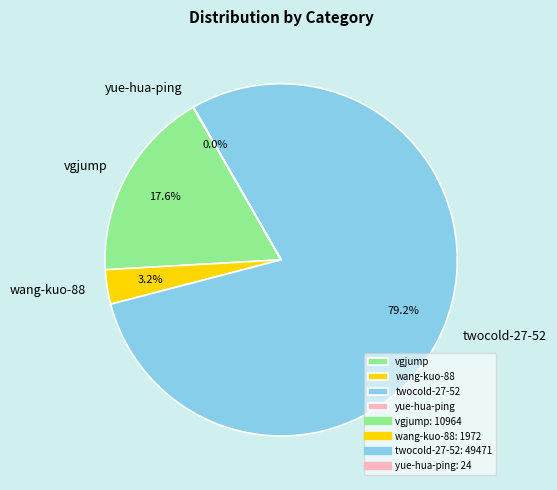

Which has a higher value, twocold-27-52 or wang-kuo-88?

twocold-27-52